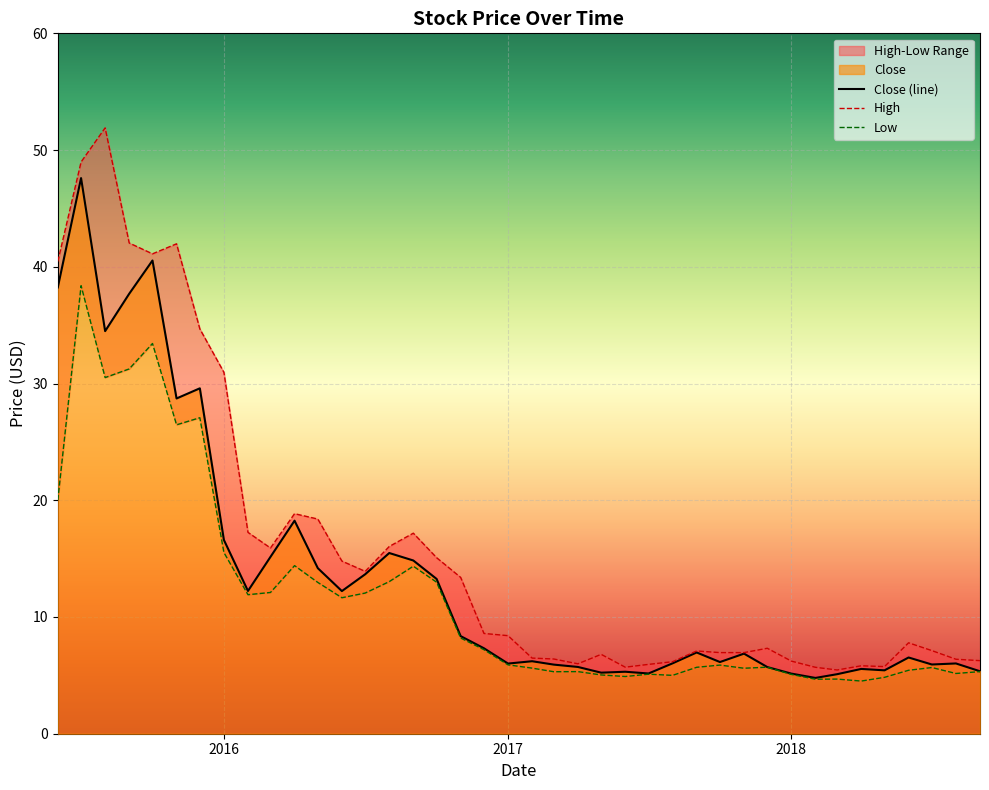

True or false: Low and Close (line) cross at least once.

False